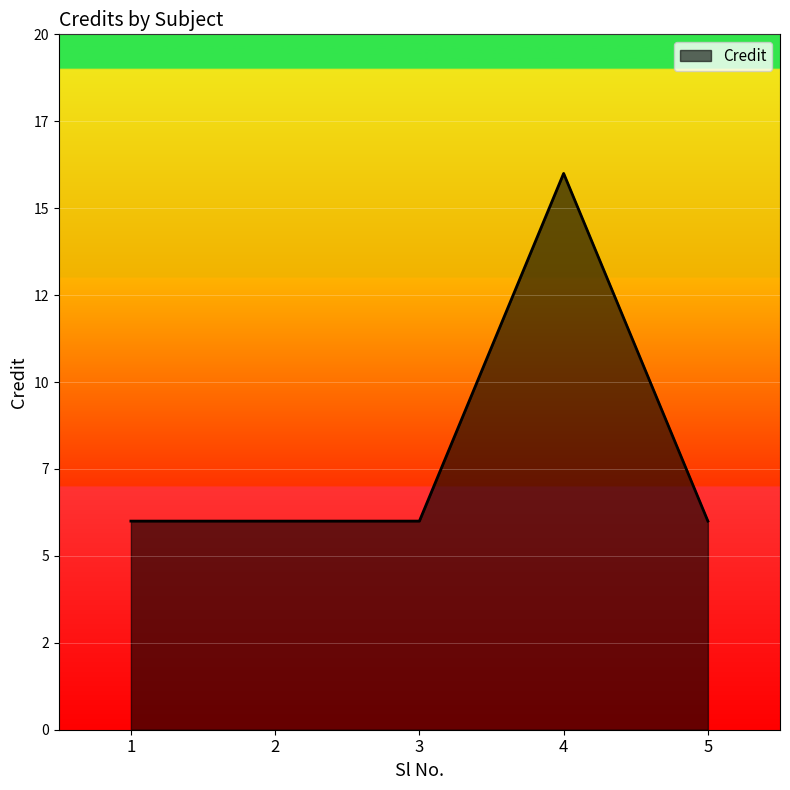

What is the value of the 1st point from the left?

6